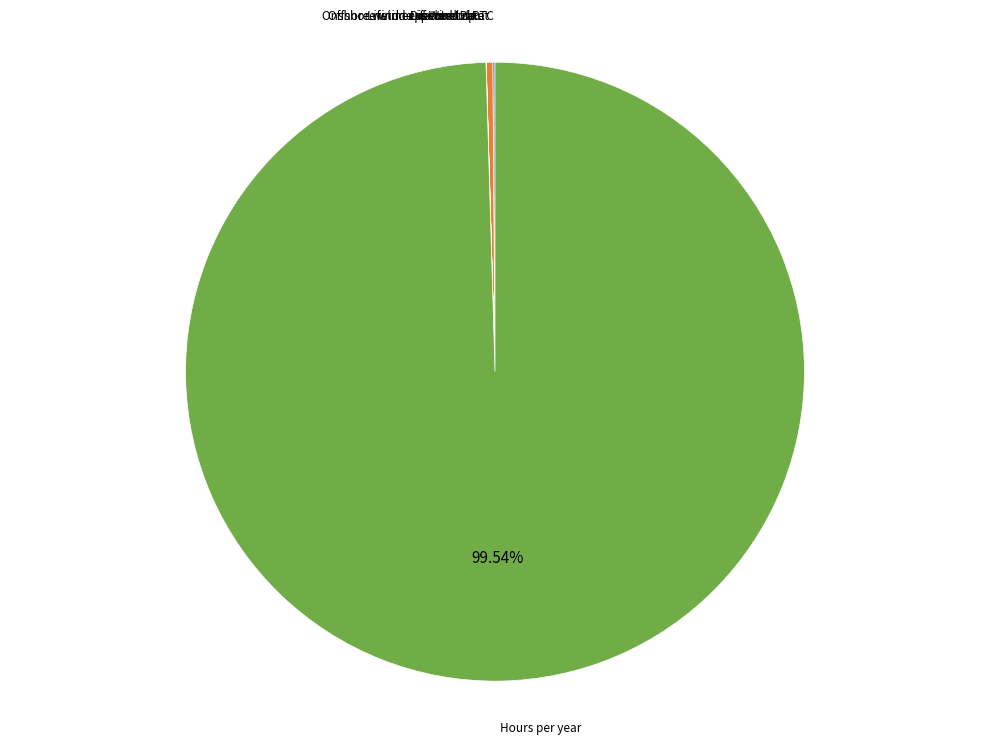

Is there a majority slice in this chart?

Yes